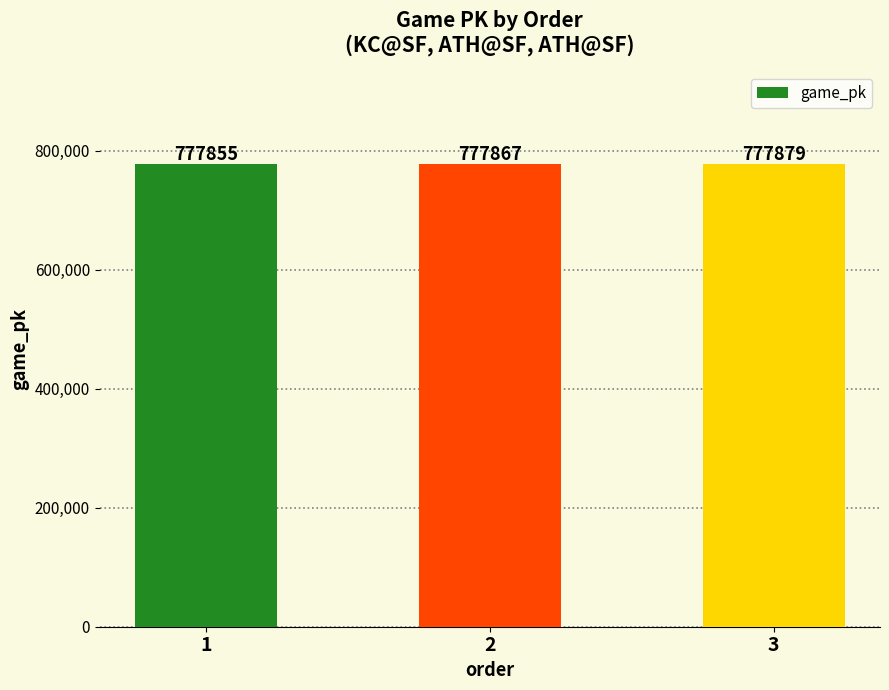

How many values are below 777867?

1